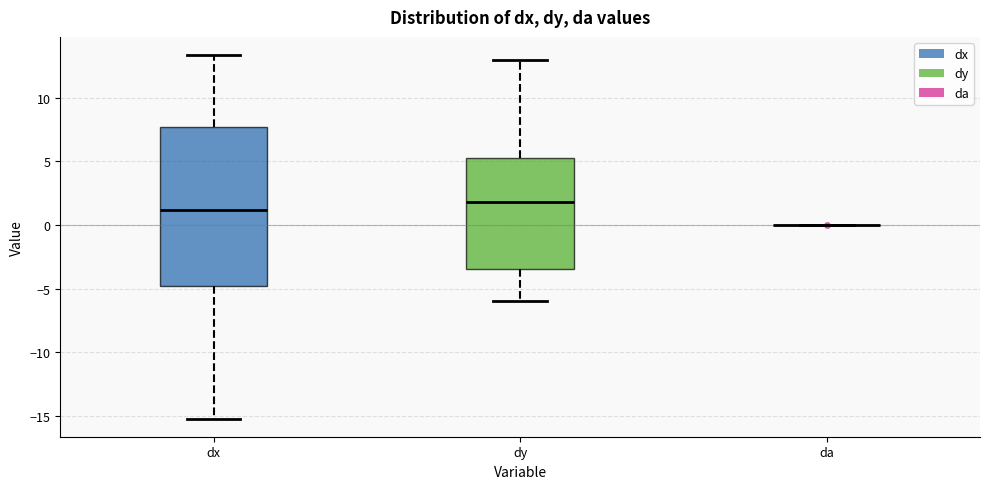

Comparing the boxes themselves (not the whiskers), which one is the tallest?

dx